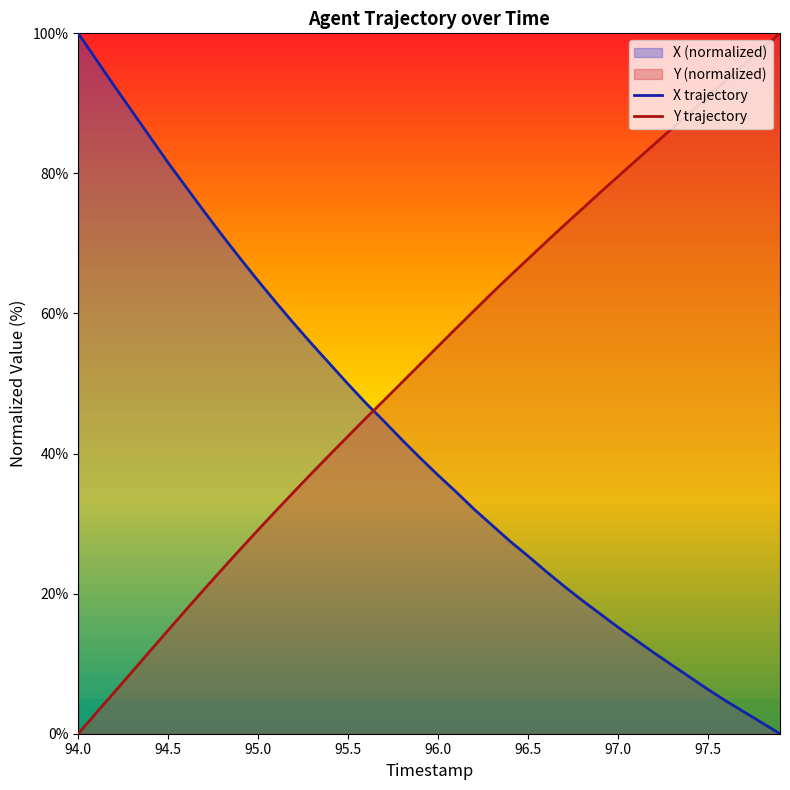

The Y series shows 81.9 at 97.1. True or false?

True